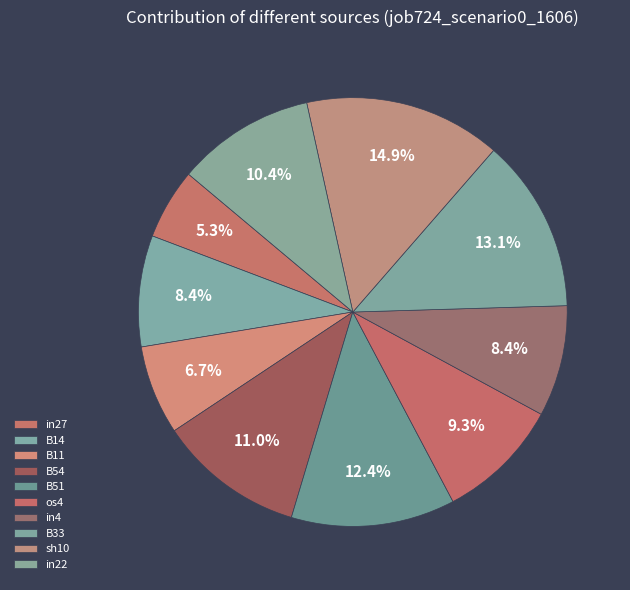

To the nearest percent, what is the difference between the in22 and B33 slice percentages?

3%